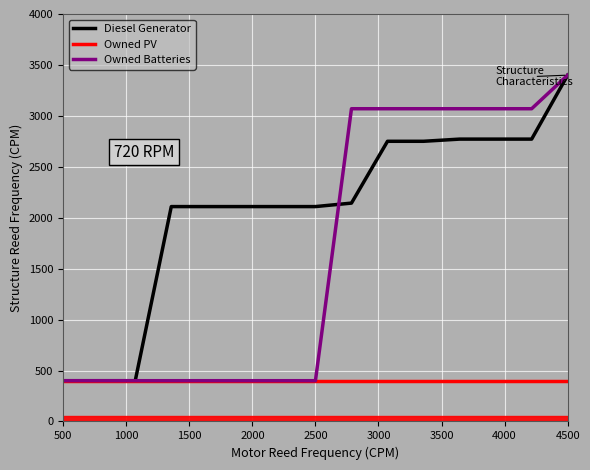

List the series in order of their overall mean, highest first.

Diesel Generator, Owned Batteries, Owned PV